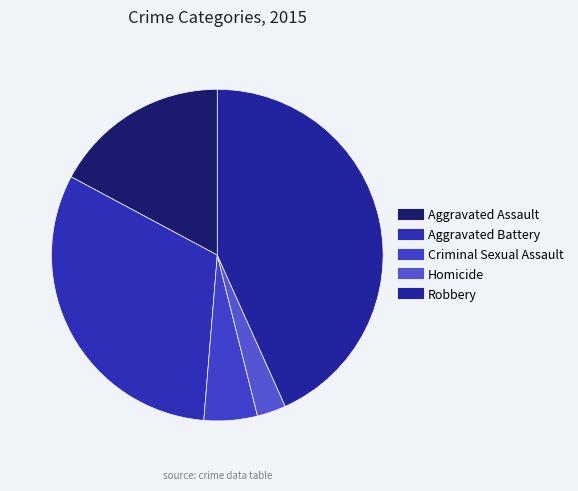

Is it true that Aggravated Assault is 25% of the pie?

False